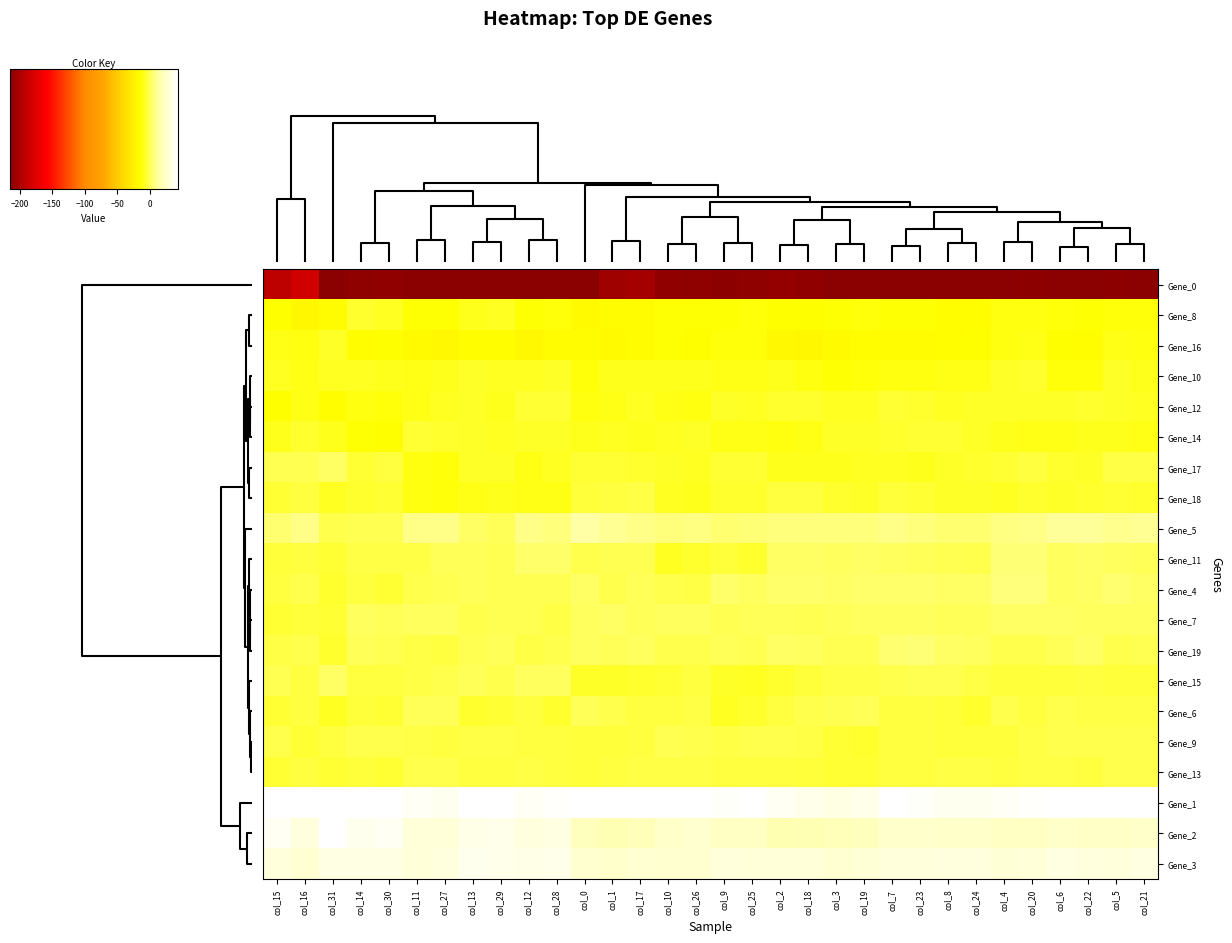

Which series has the widest spread of values?

Gene_0